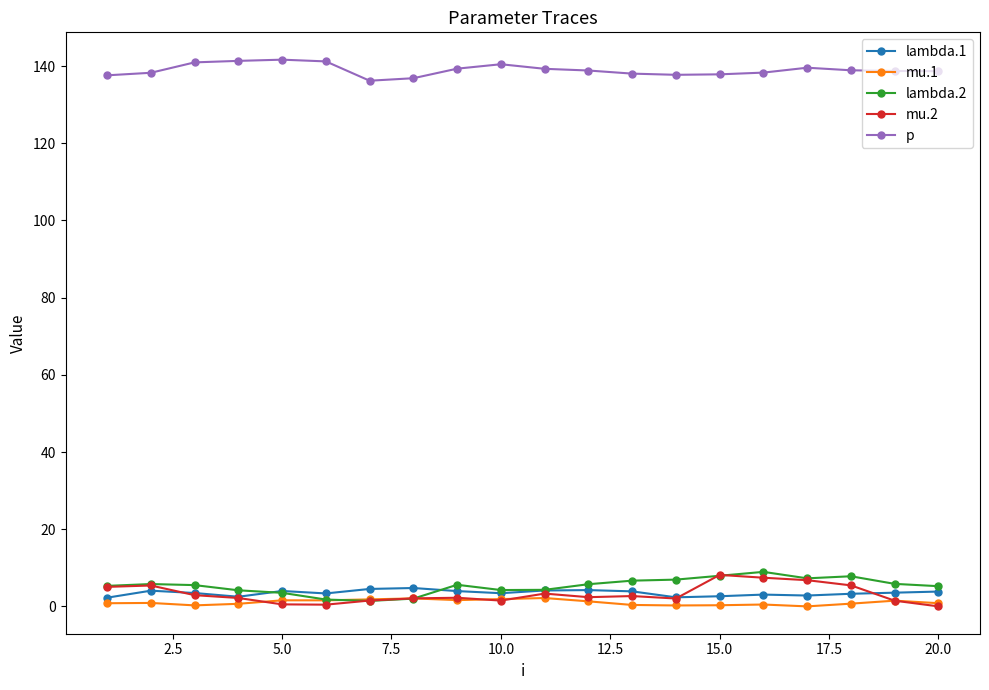

True or false: lambda.1 has more than 0 points higher than both neighbors.

True